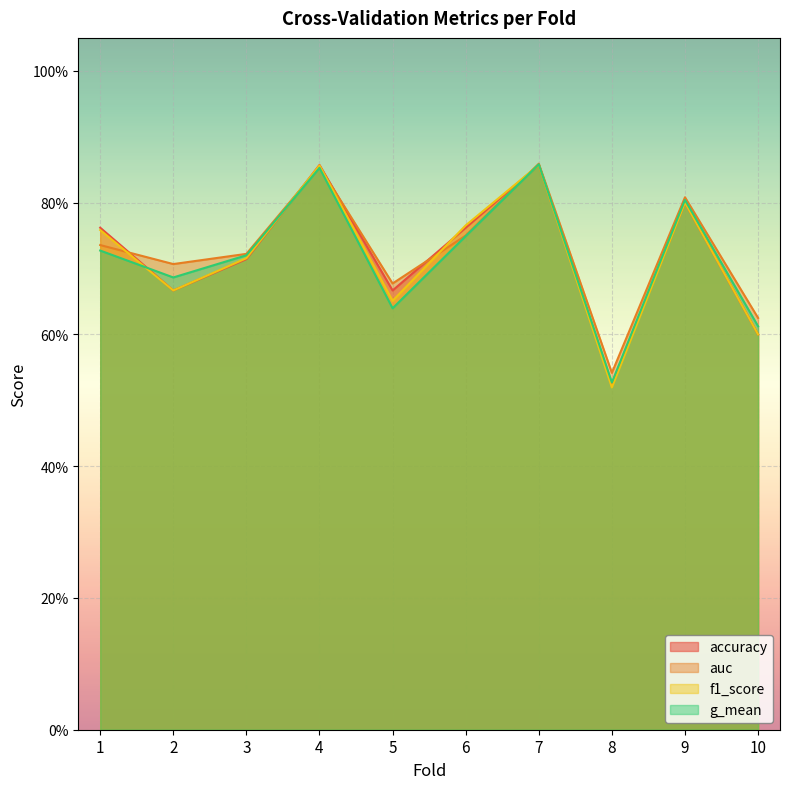

Is it true that accuracy equals 0.8 at 1?

True